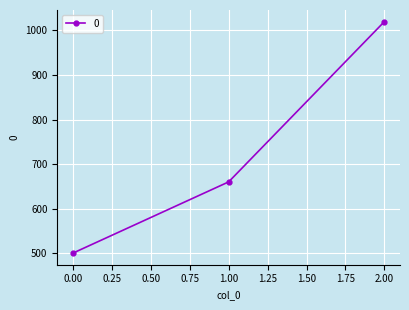

Count the values in the range 500 to 1020.

3